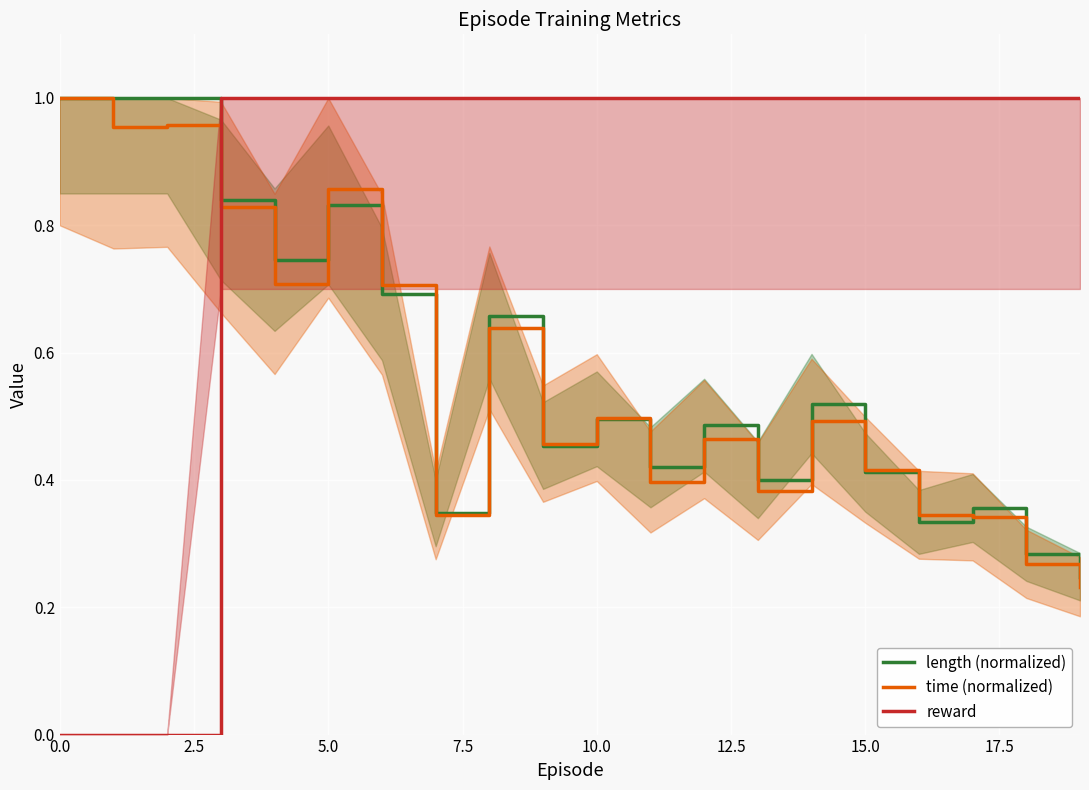

How many times do time (normalized) and length (normalized) cross each other?

6